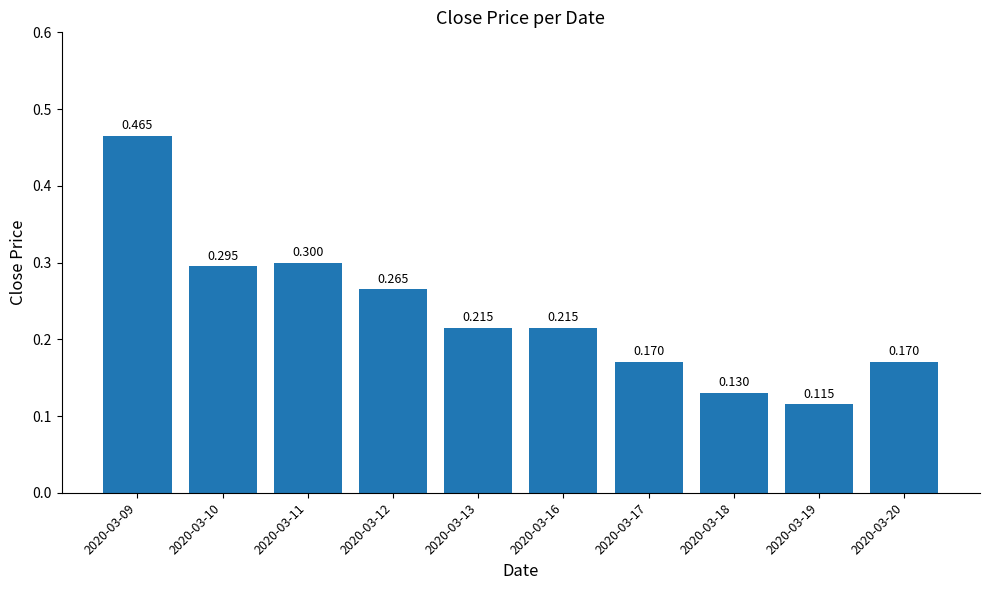

Which label corresponds to the smallest value in the chart?

2020-03-19